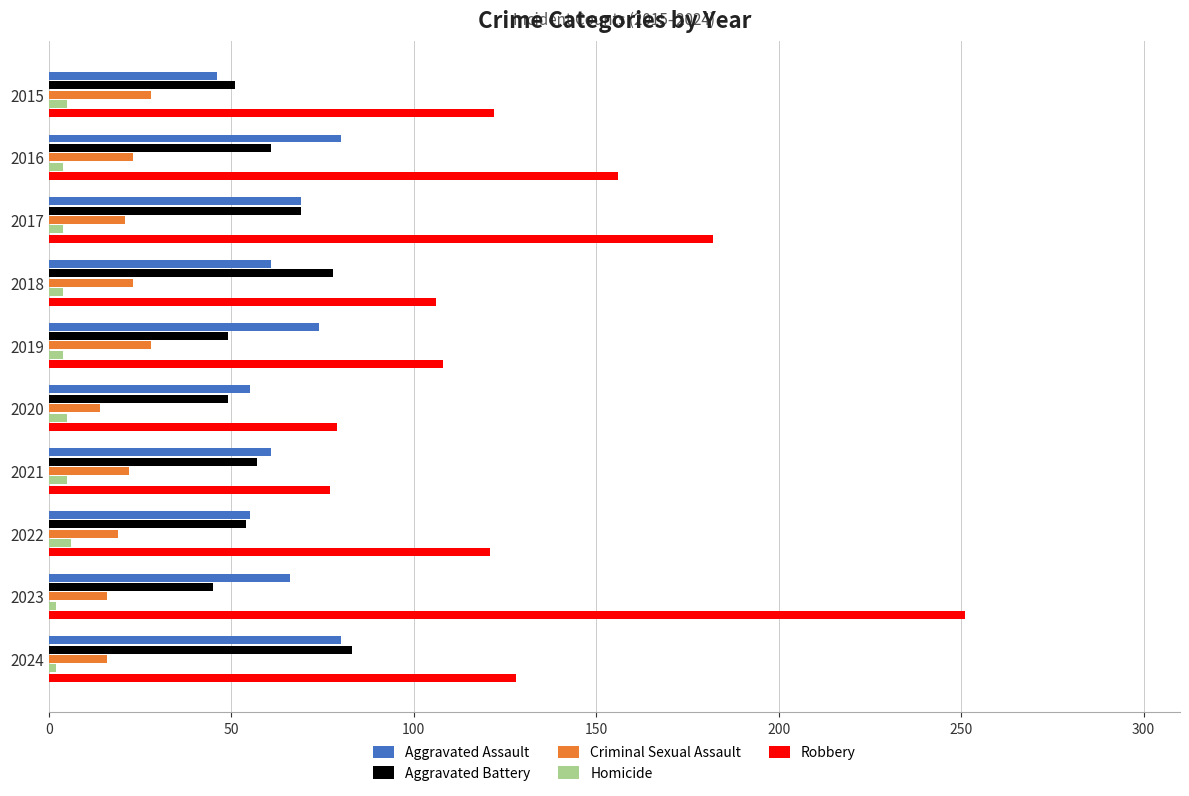

Is it true that Robbery equals 123 at 2021?

False